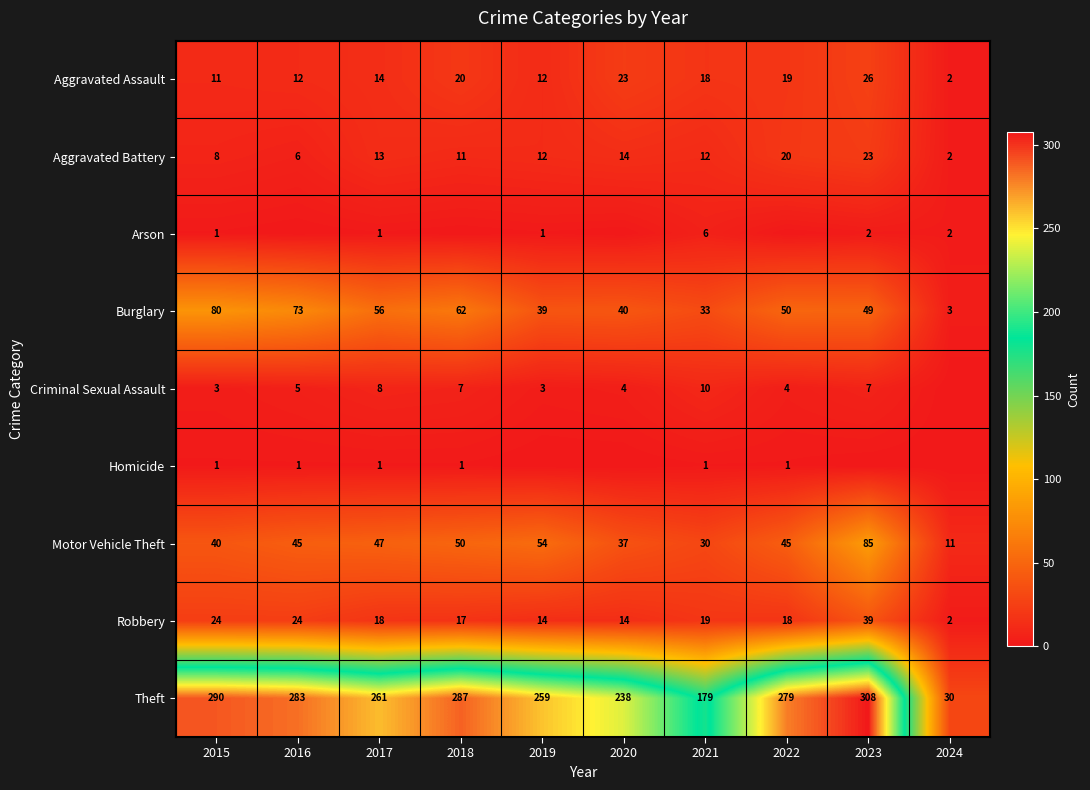

How many data points does each series have?

10